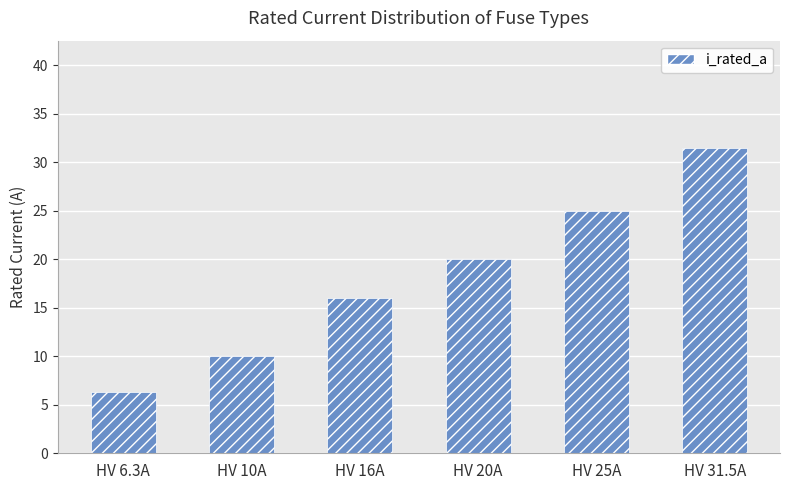

List the labels in order of value, largest first.

HV 31.5A, HV 25A, HV 20A, HV 16A, HV 10A, HV 6.3A